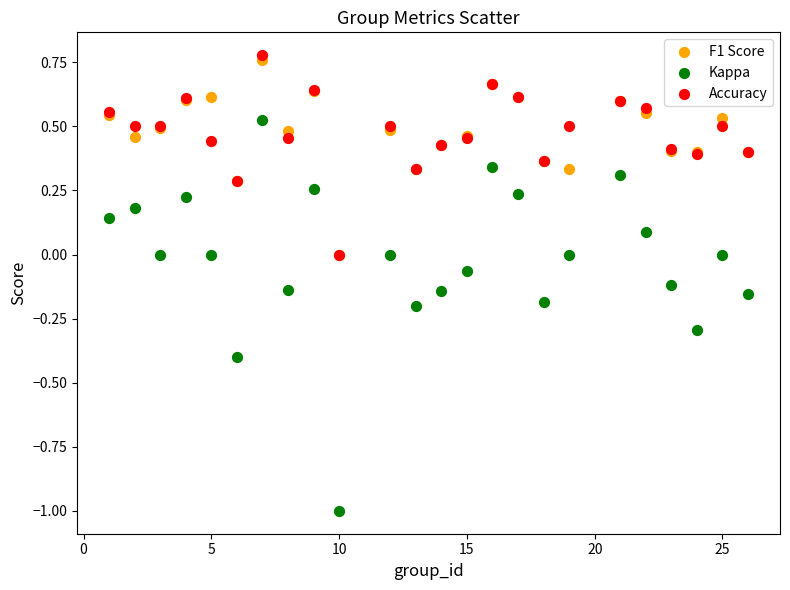

What are all the series names shown in the legend?

F1 Score, Kappa, Accuracy